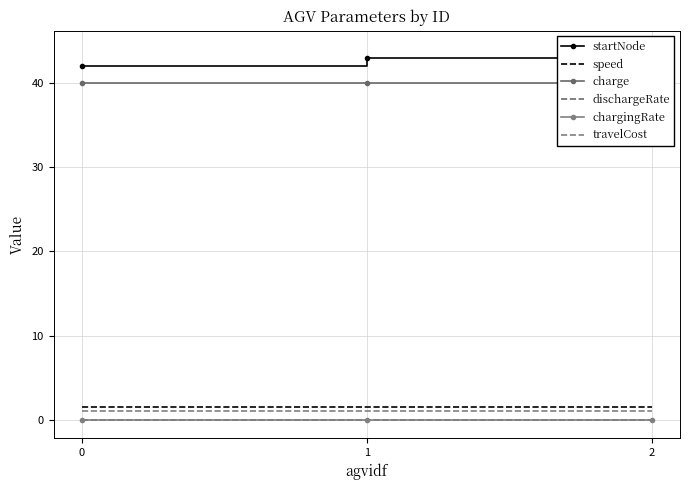

Is it true that charge equals 65.6 at 1?

False